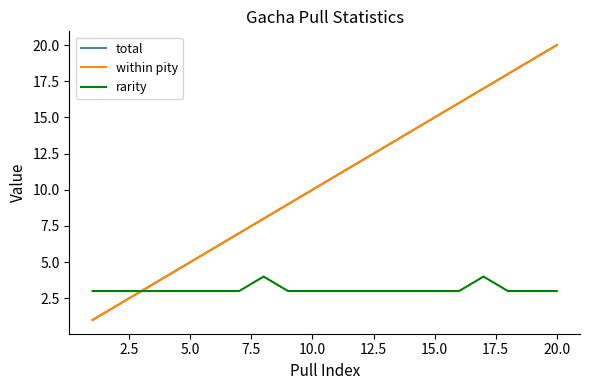

Count the rarity values in the range 3 to 4.

20